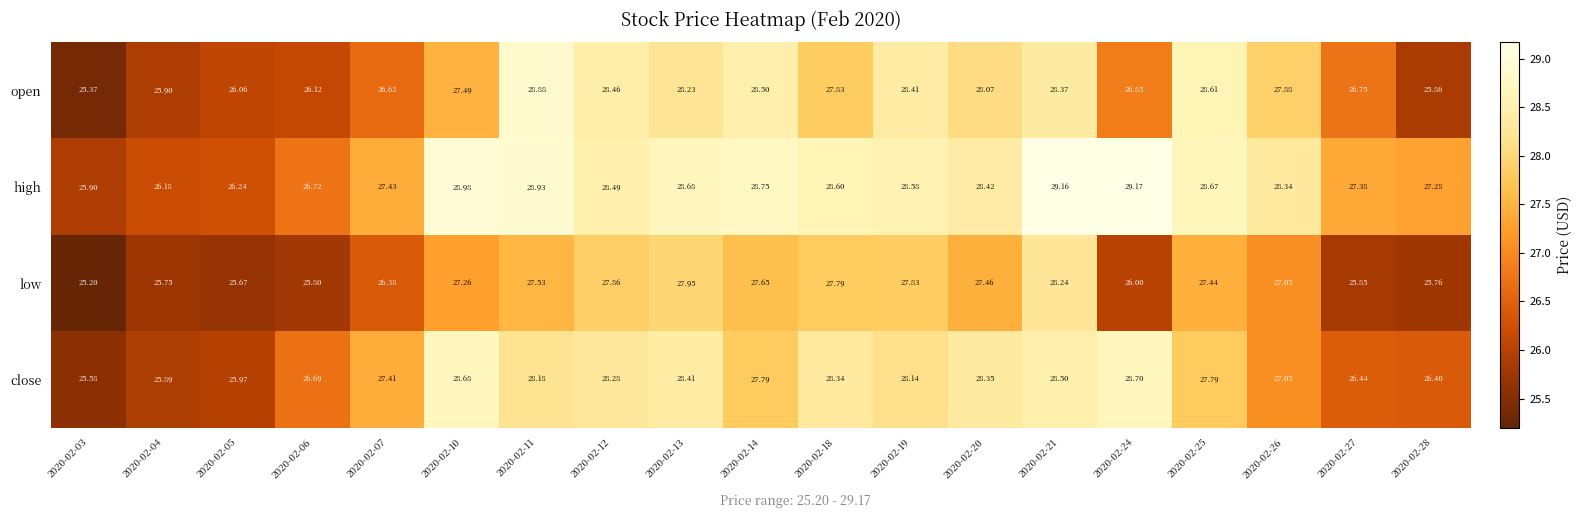

Which series has the largest range (max minus min)?

open